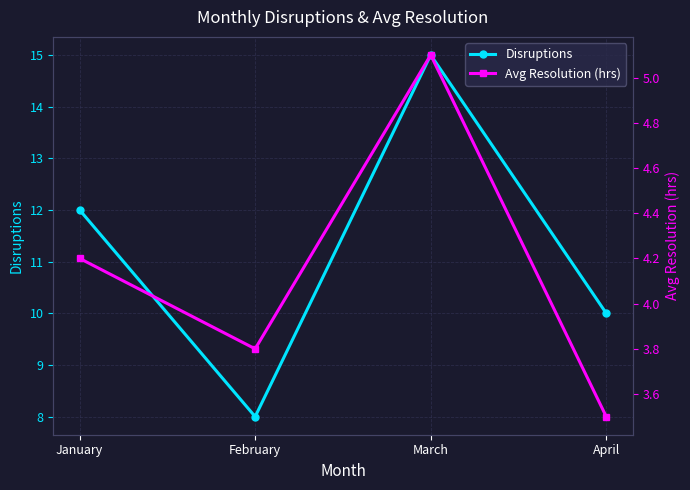

At which label does Avg Resolution (hrs) reach its minimum?

April